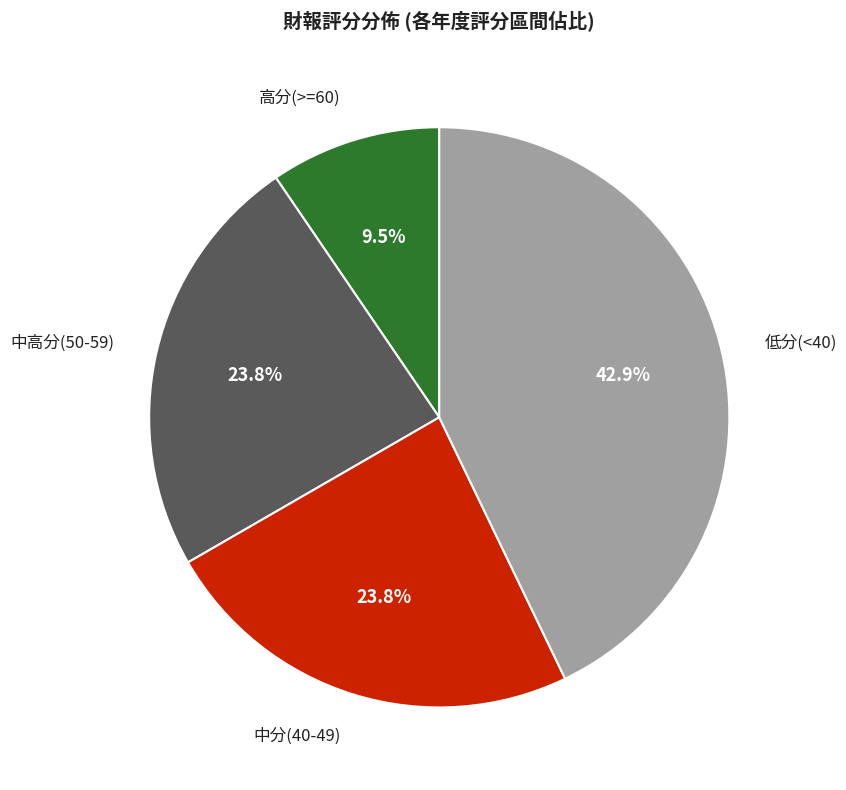

Is there a majority slice in this chart?

No